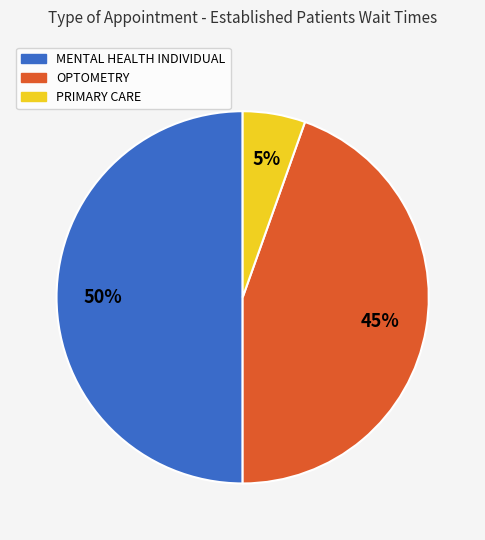

Is the sum of OPTOMETRY and MENTAL HEALTH INDIVIDUAL greater than half?

Yes